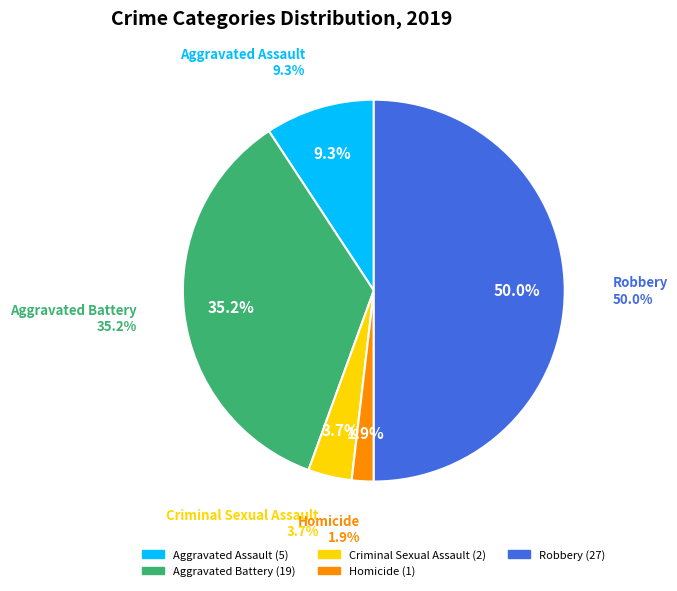

Is the sum of Homicide and Robbery greater than half?

Yes